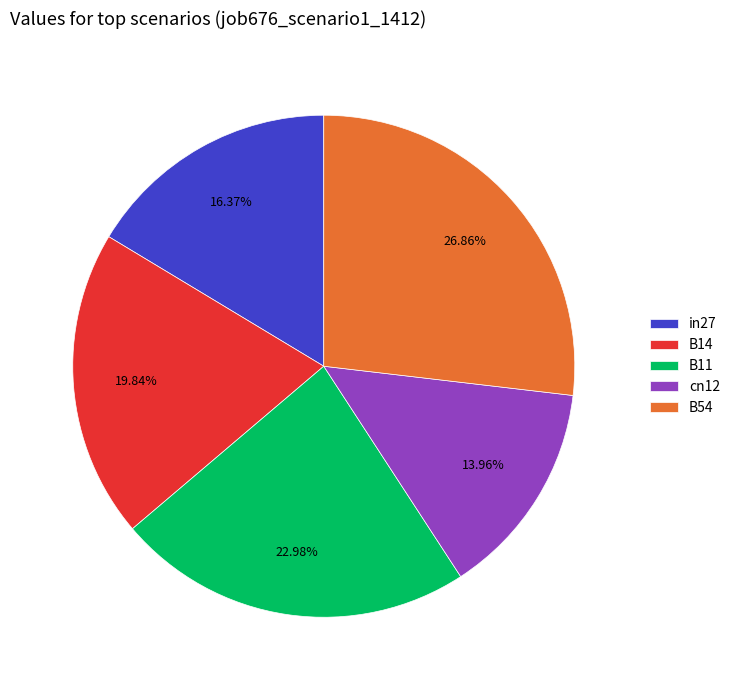

Which has a higher value, cn12 or B54?

B54